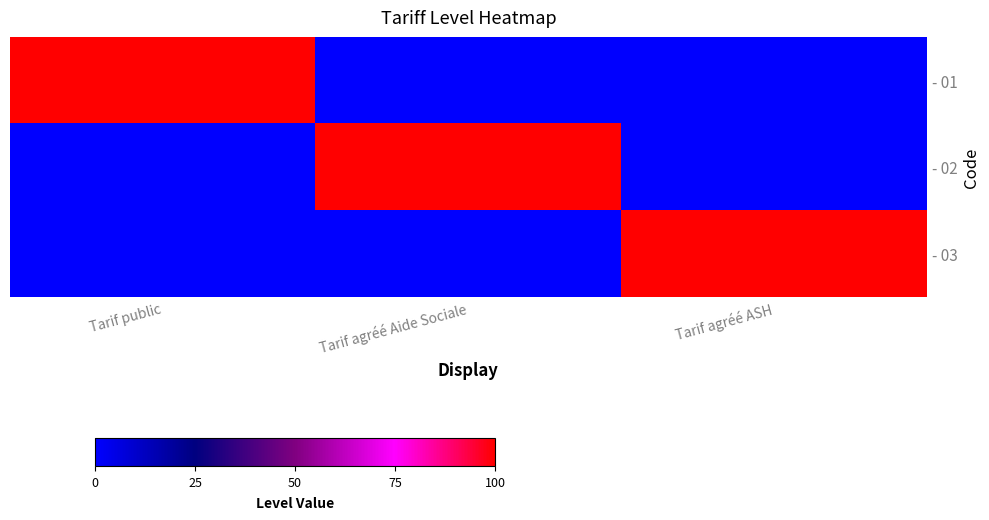

At Tarif agréé ASH, list the series in order from smallest to largest.

- 01, - 02, - 03